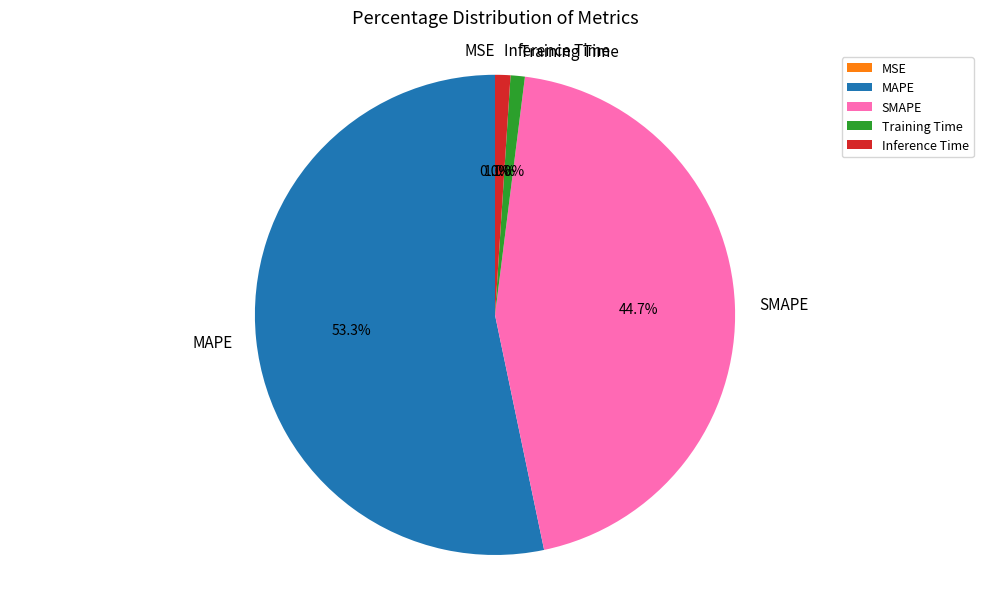

Which category has the biggest portion of the pie?

MAPE